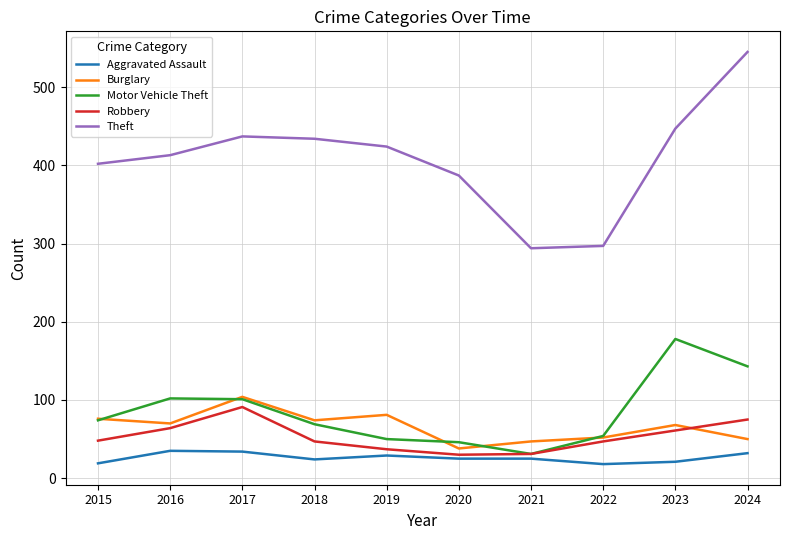

At which category is the sum across all series the highest?

2024